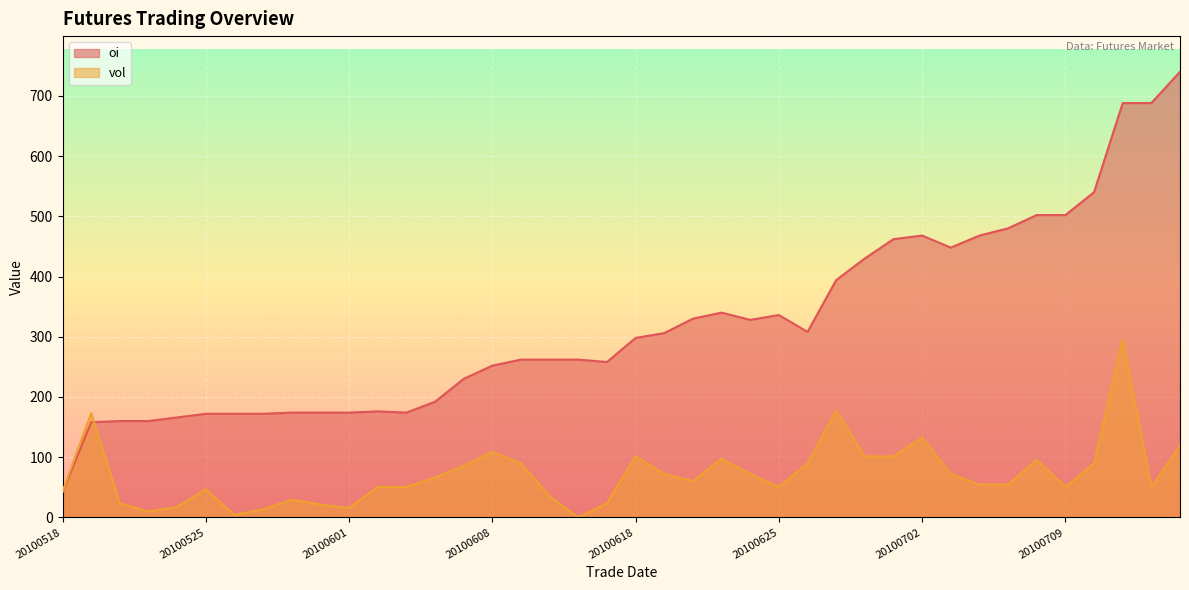

What is the greatest value displayed?

740.0